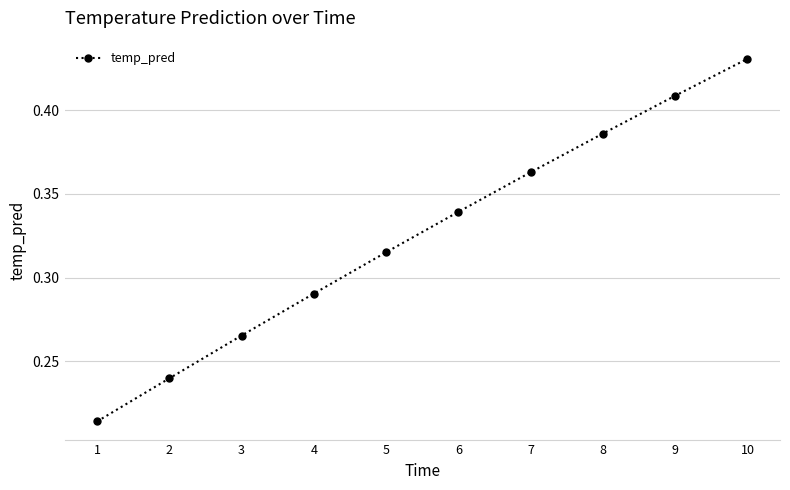

What is the change in value from 4 to 9?

+0.1